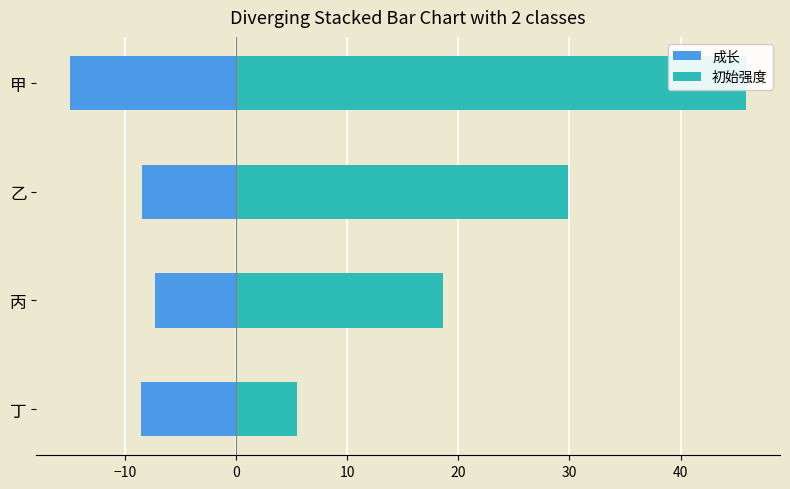

Which series changed the most between 丙 and 乙?

初始强度